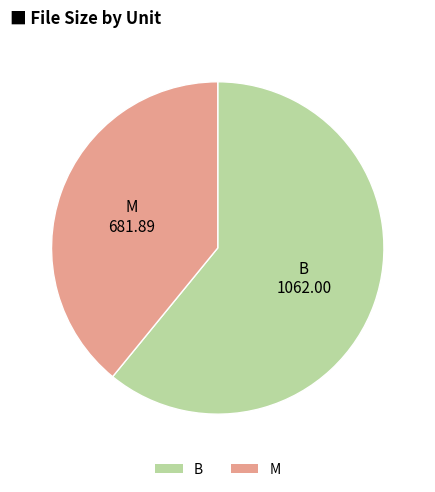

Is there a majority slice in this chart?

Yes